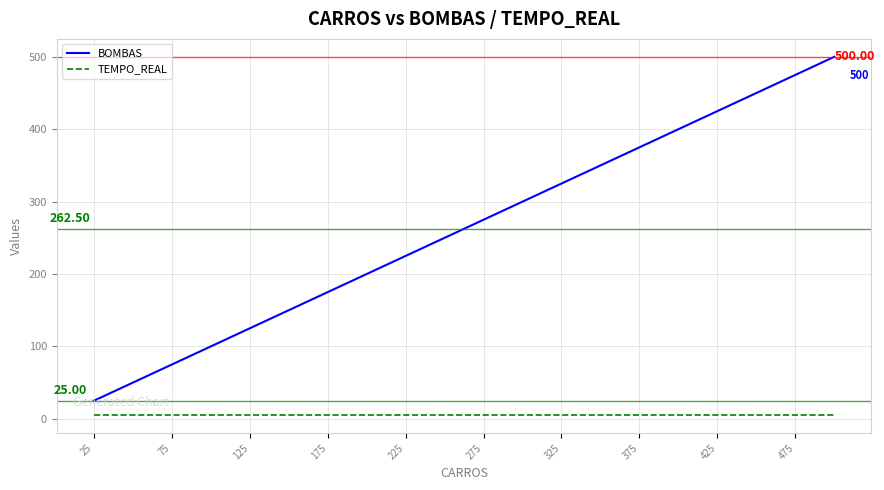

Which series has the widest spread of values?

BOMBAS